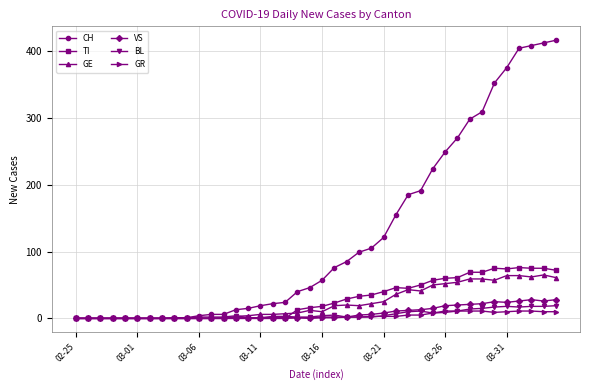

True or false: TI and GE intersect in this chart.

True